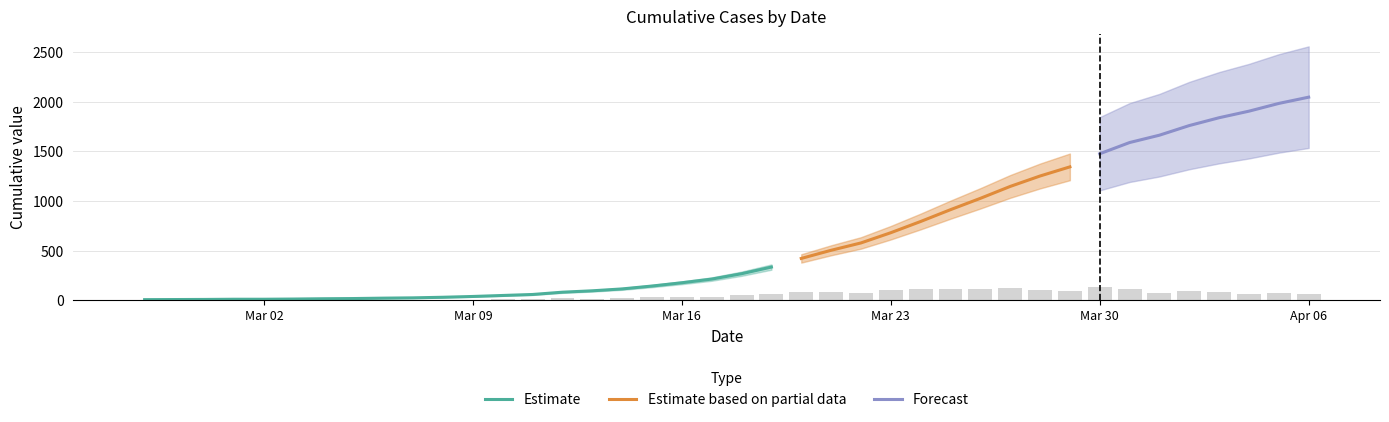

Which has a higher value, 2020-03-23 or 2020-03-27?

2020-03-27